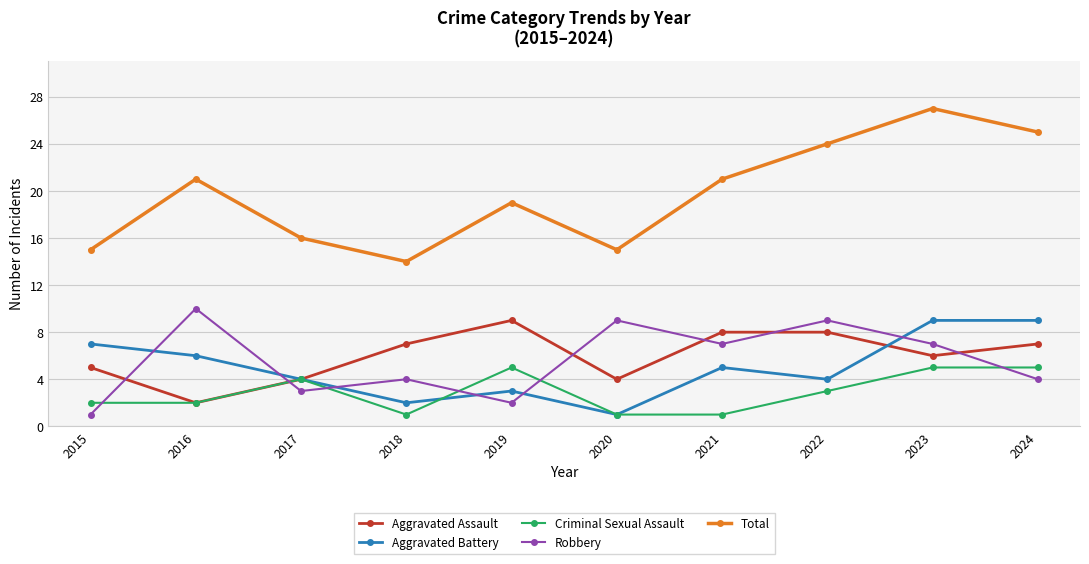

What is the value of the Criminal Sexual Assault point at the 8th from the left?

3